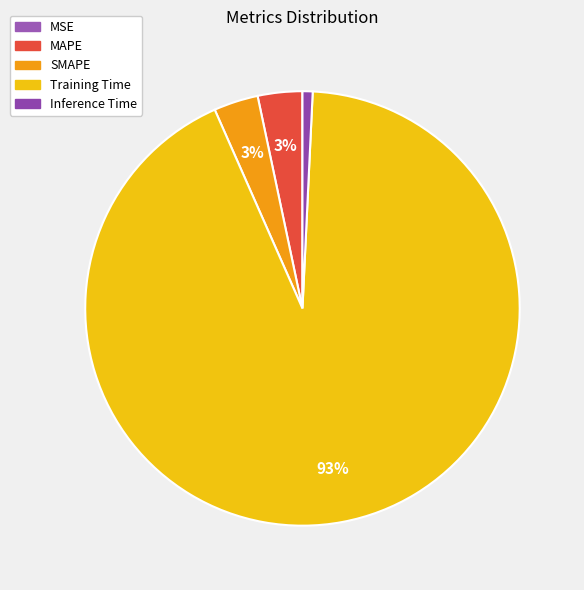

Rank the categories by value from lowest to highest.

MSE, Inference Time, SMAPE, MAPE, Training Time